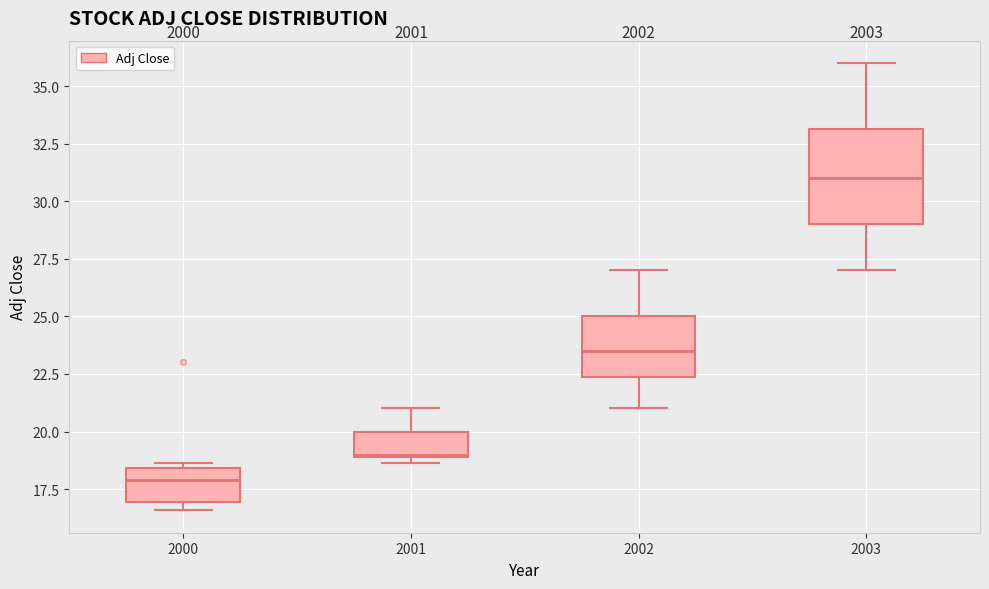

Where does the lower whisker of the box at x = 2003 end on the y-axis? The values are not printed on the chart, so give them approximately, as read against the axis.

27.0